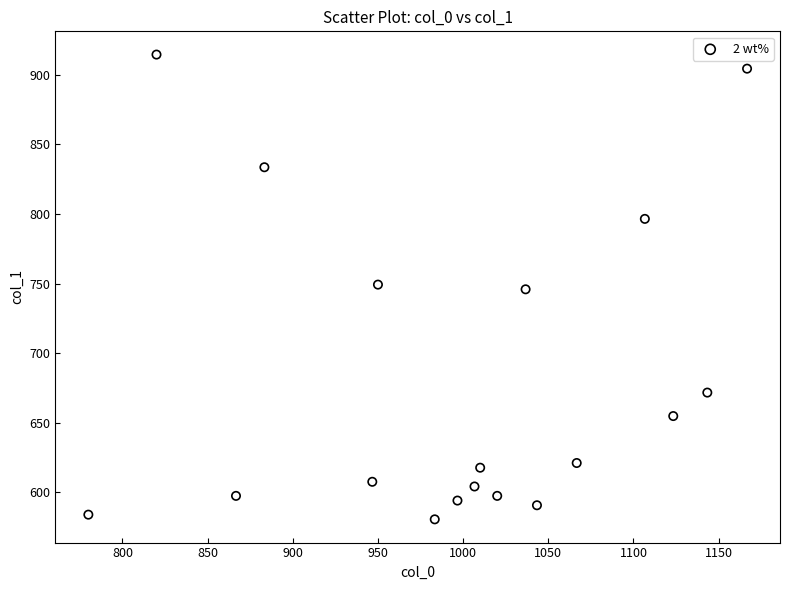

What is the range of Y values (max minus min)?

334.1